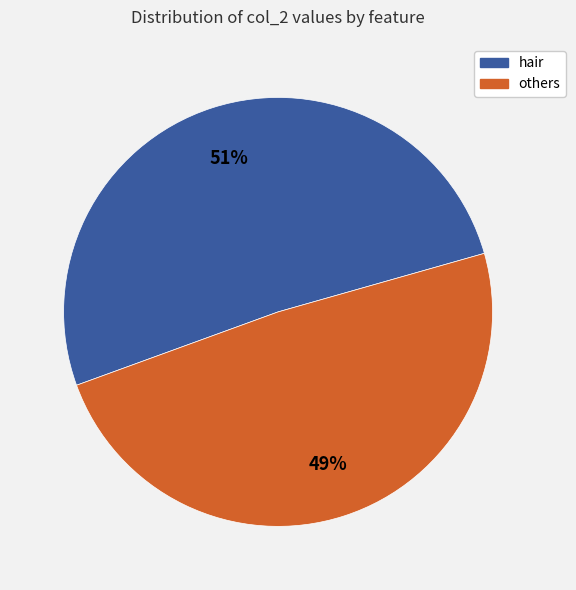

To the nearest percent, what is the average slice percentage?

50%